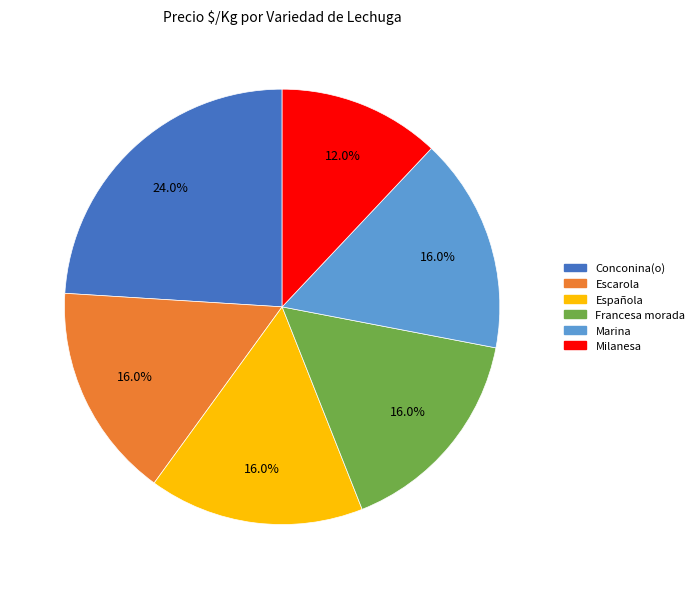

True or false: Escarola accounts for 23% of the total.

False